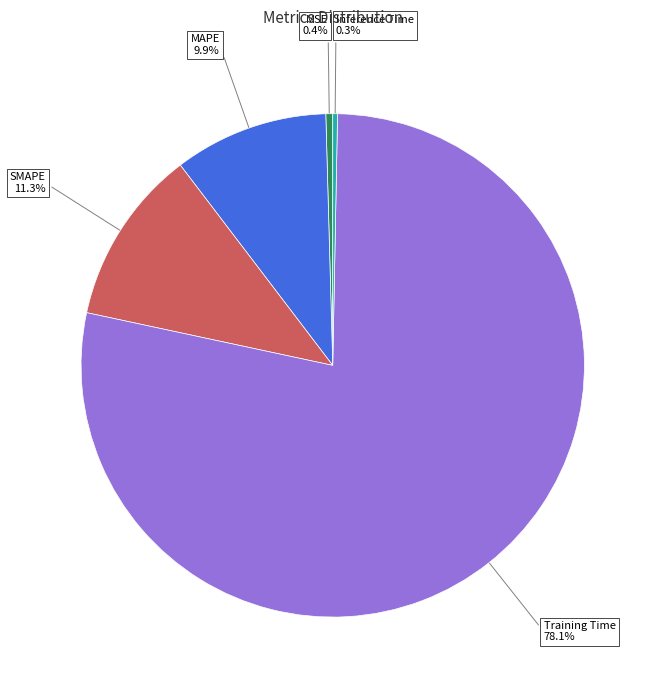

Count the number of slices in the pie.

5